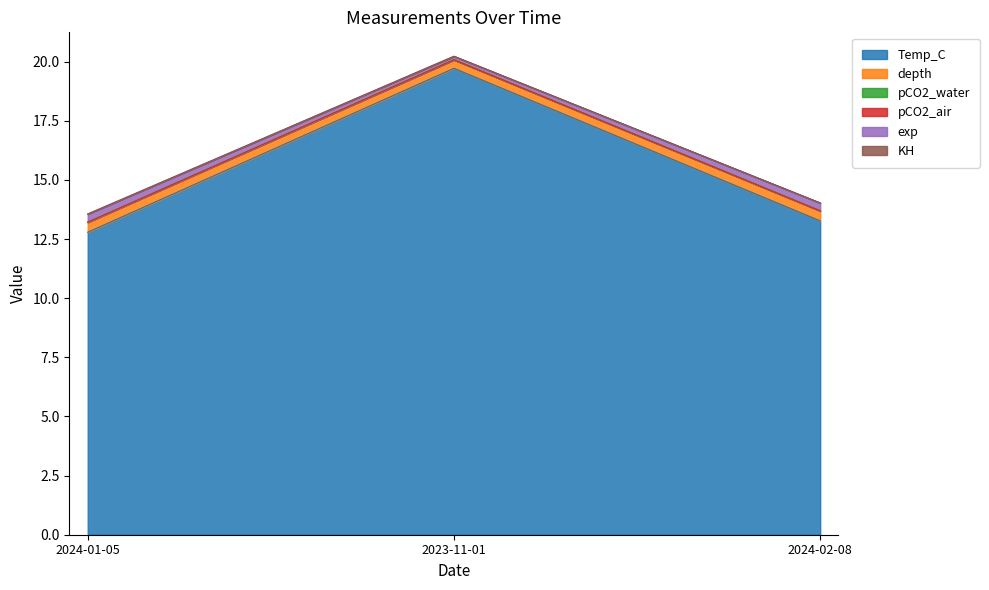

What is the difference between the KH values at 2024-01-05 and 2024-02-08?

0.5